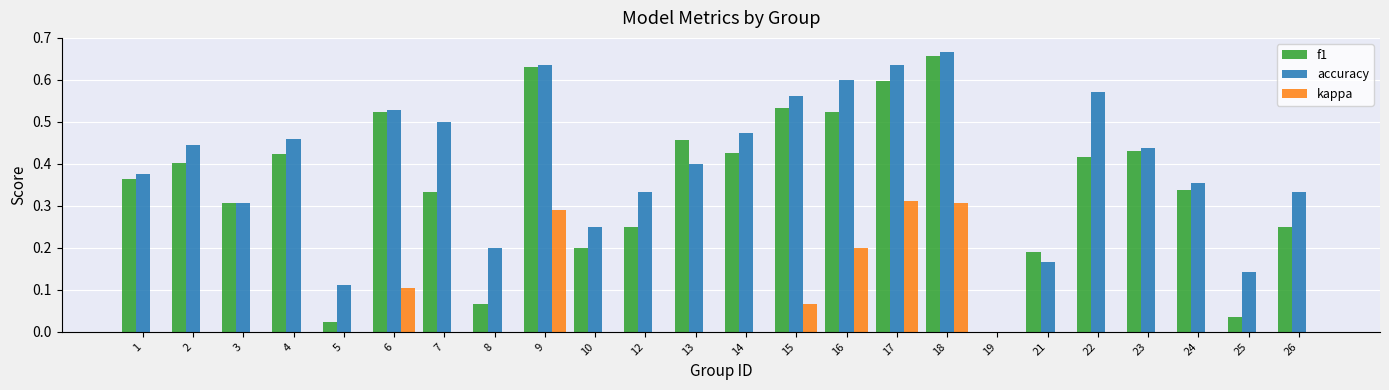

Between 1 and 13, which series saw the biggest shift?

f1